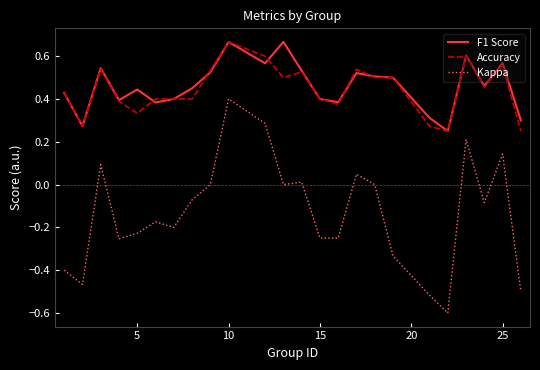

What is the minimum value shown in the chart?

-0.6